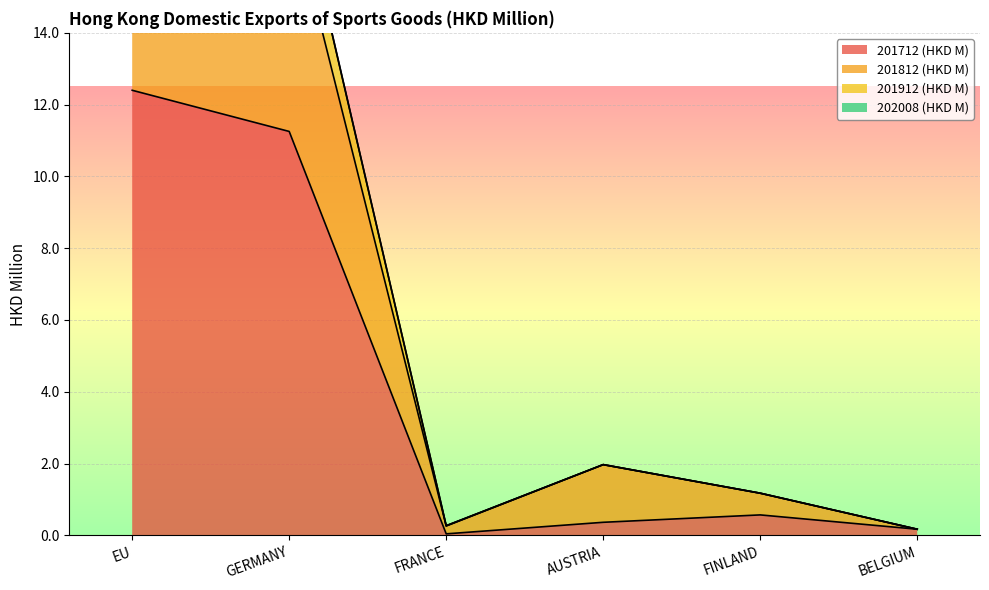

Reading right to left, extract all data points from this chart.

201712 (HKD M): 0.2	0.6	0.4	0.0	11.3	12.4
201812 (HKD M): 0.2	1.2	2.0	0.3	17.7	21.3
201912 (HKD M): 0.2	1.2	2.0	0.3	19.1	23.2